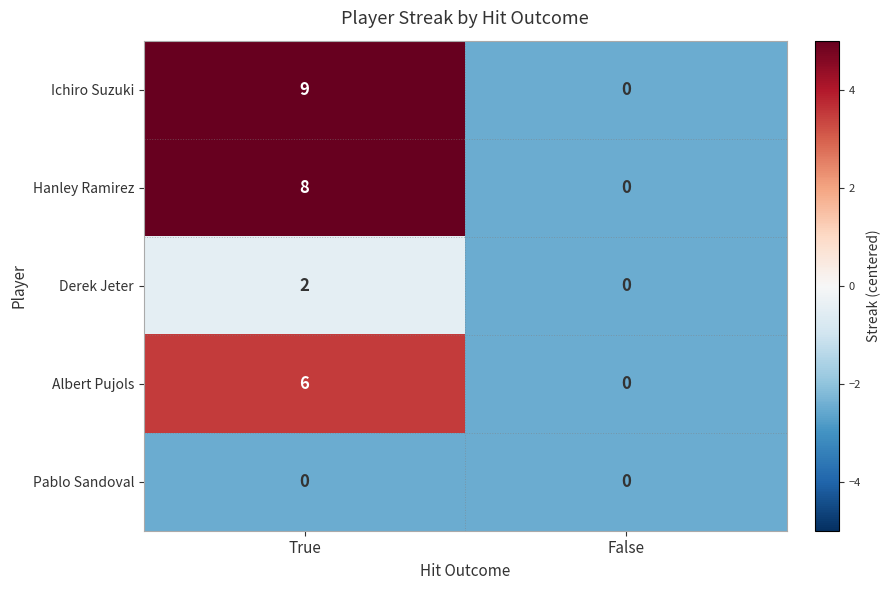

What is the maximum value for Hanley Ramirez?

8